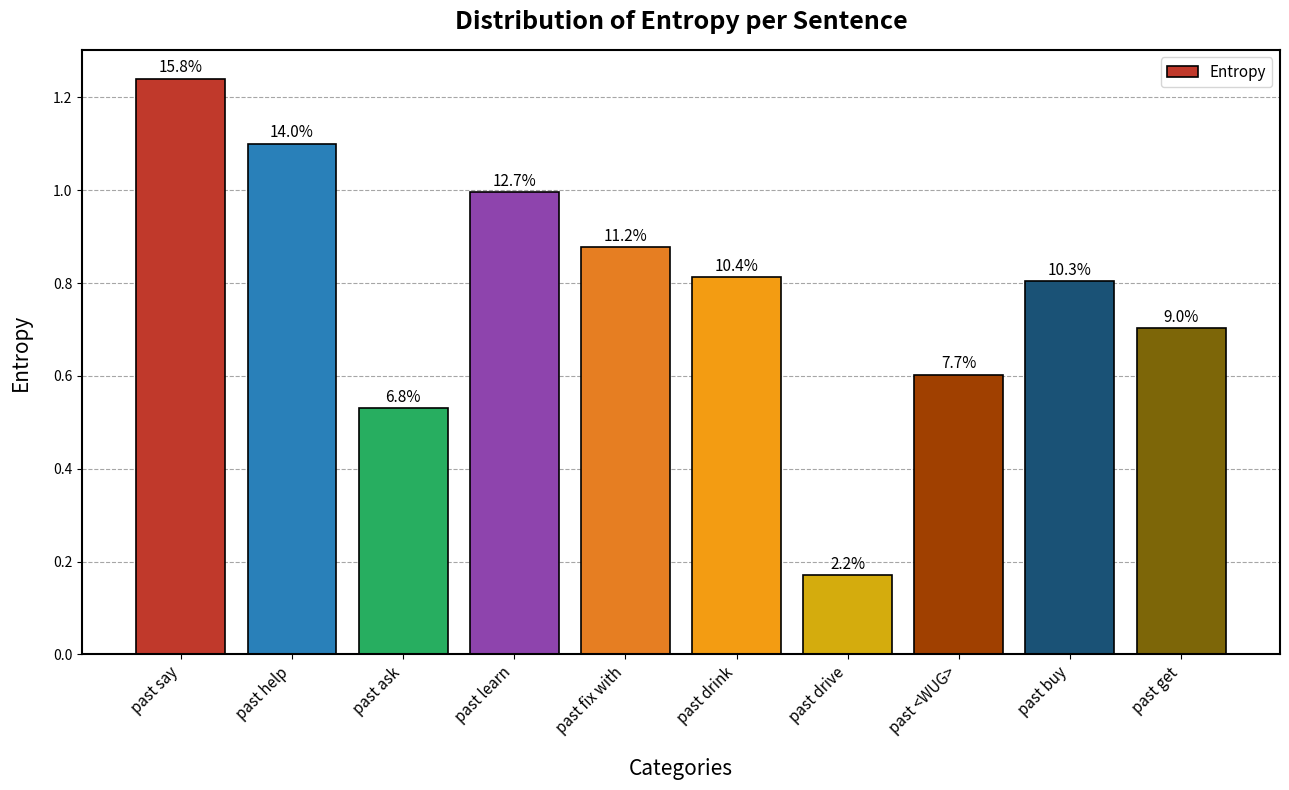

Which label corresponds to the smallest value in the chart?

past drive